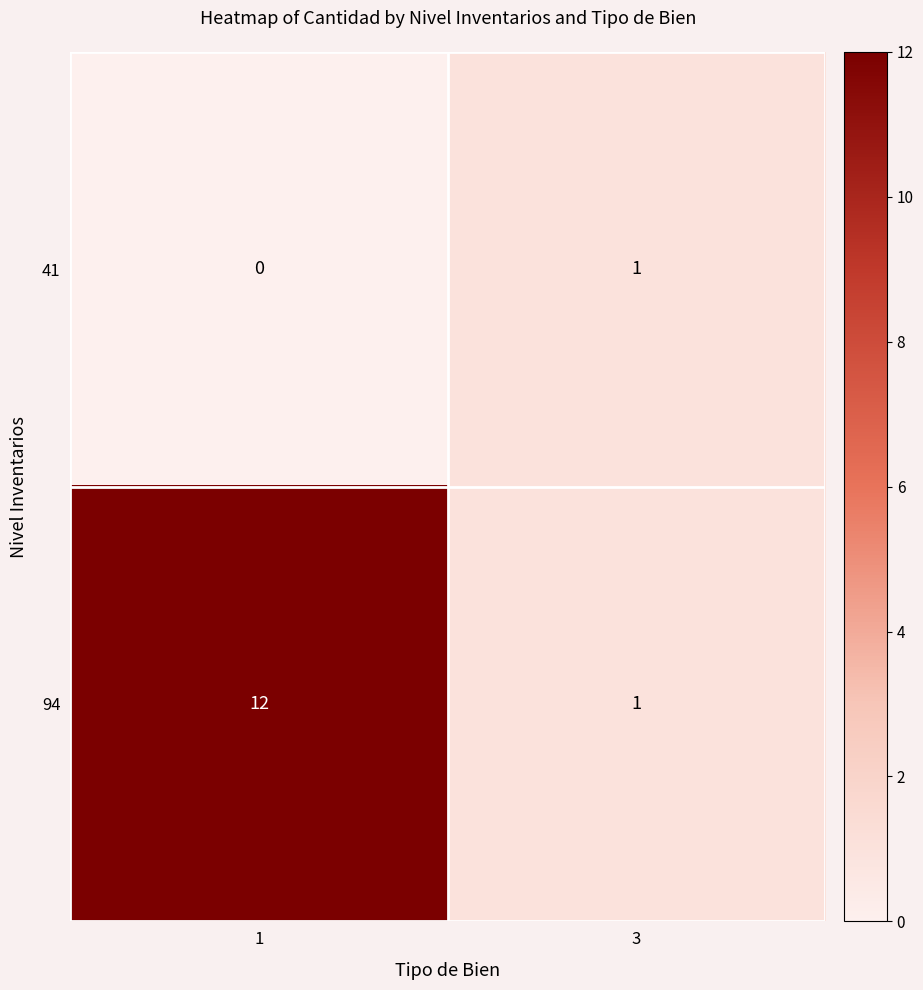

What is the difference between the maximum and minimum values in the 94 series?

11